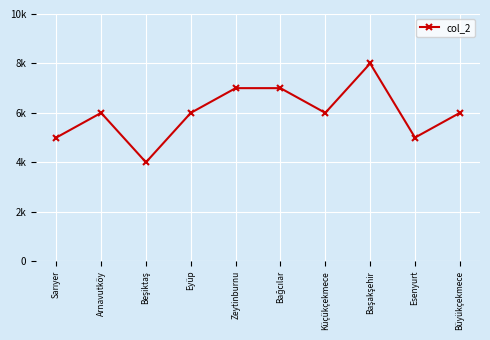

List the labels in order of value, smallest first.

Beşiktaş, Sarıyer, Esenyurt, Arnavutköy, Eyüp, Küçükçekmece, Büyükçekmece, Zeytinburnu, Bağcılar, Başakşehir